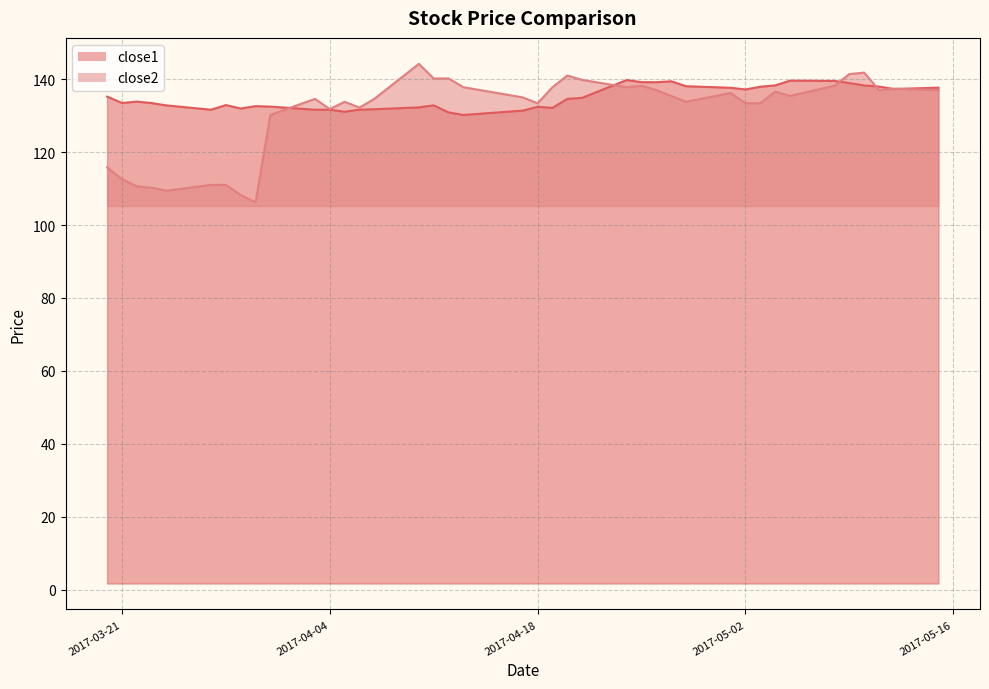

Between 2017-03-23 and 2017-04-03, which series saw the biggest shift?

close2